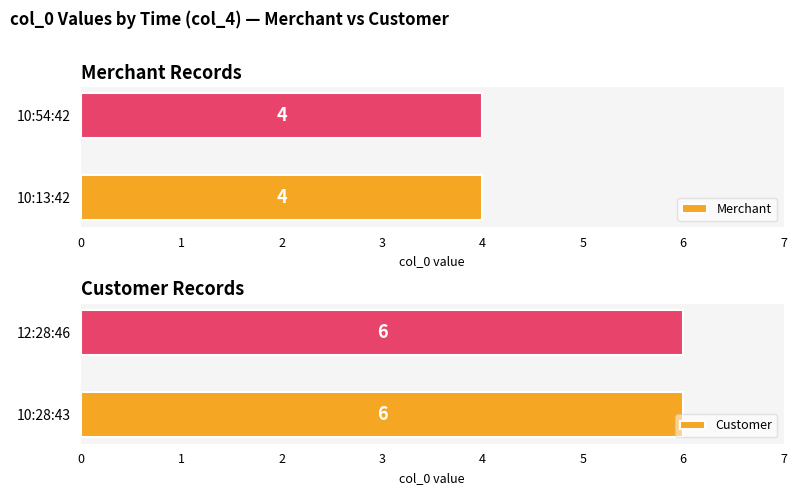

What is the change in value from 10:54:42 to 10:28:43?

+2